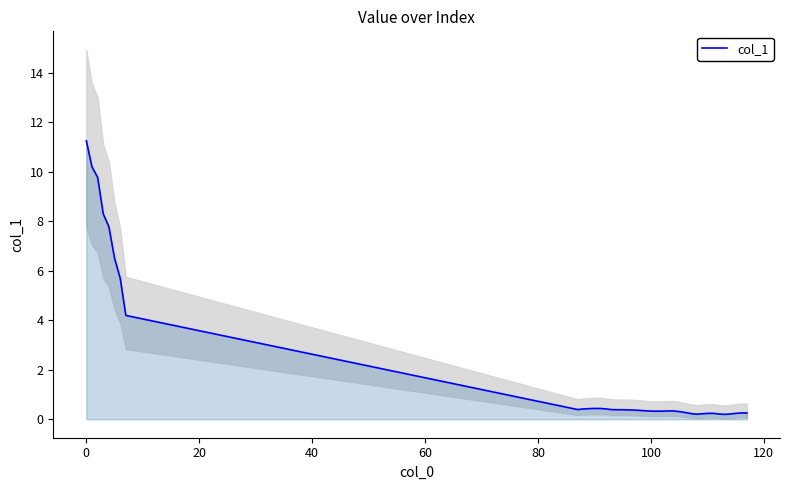

What is the average value?

1.9